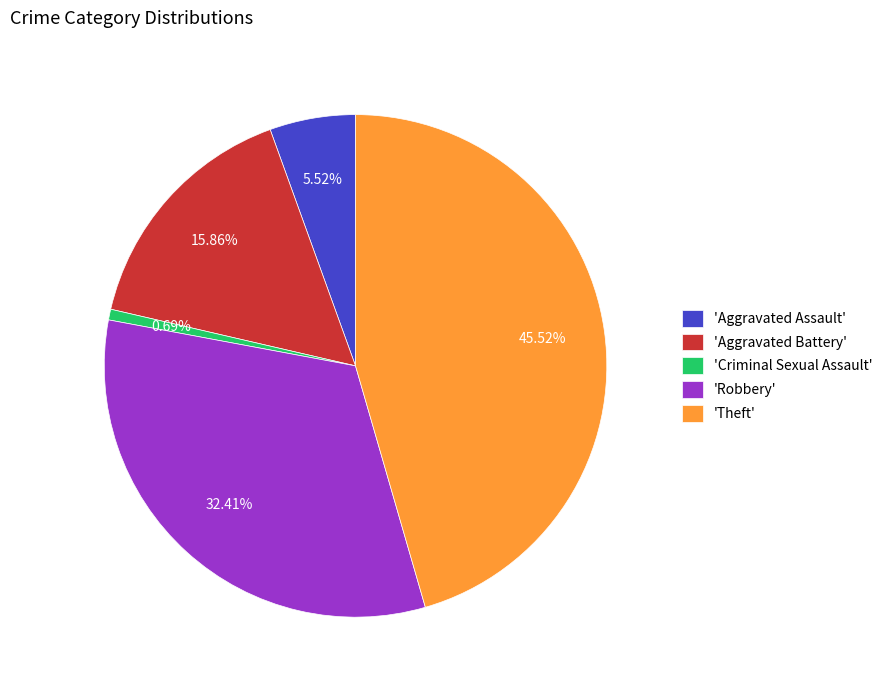

Count the number of slices in the pie.

5